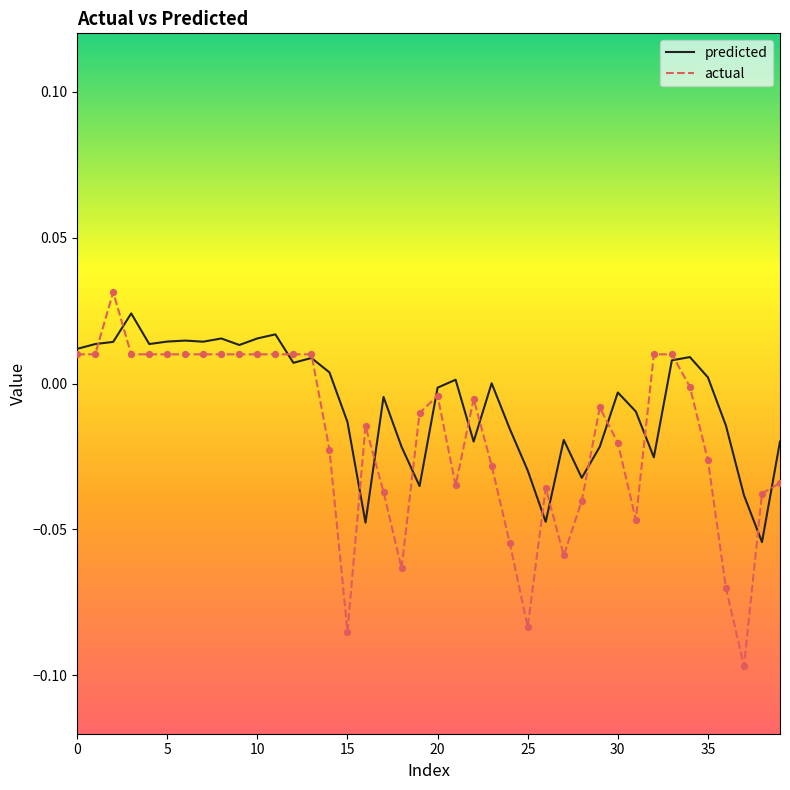

Which series has the widest spread of values?

actual